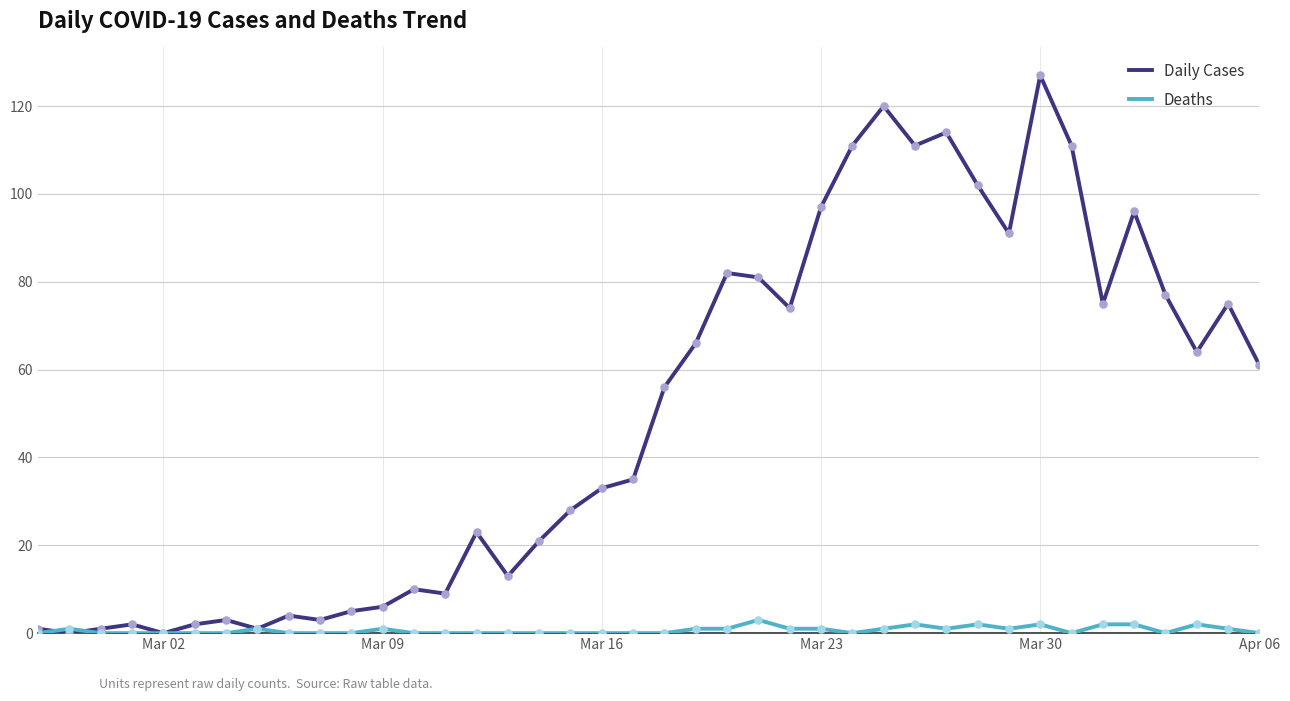

At how many categories does at least one series exceed 73?

16